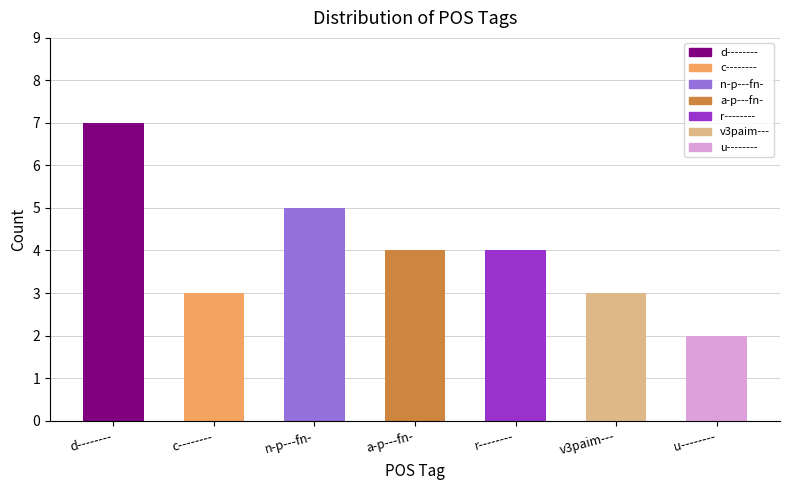

What is the change in value from n-p---fn- to a-p---fn-?

-1